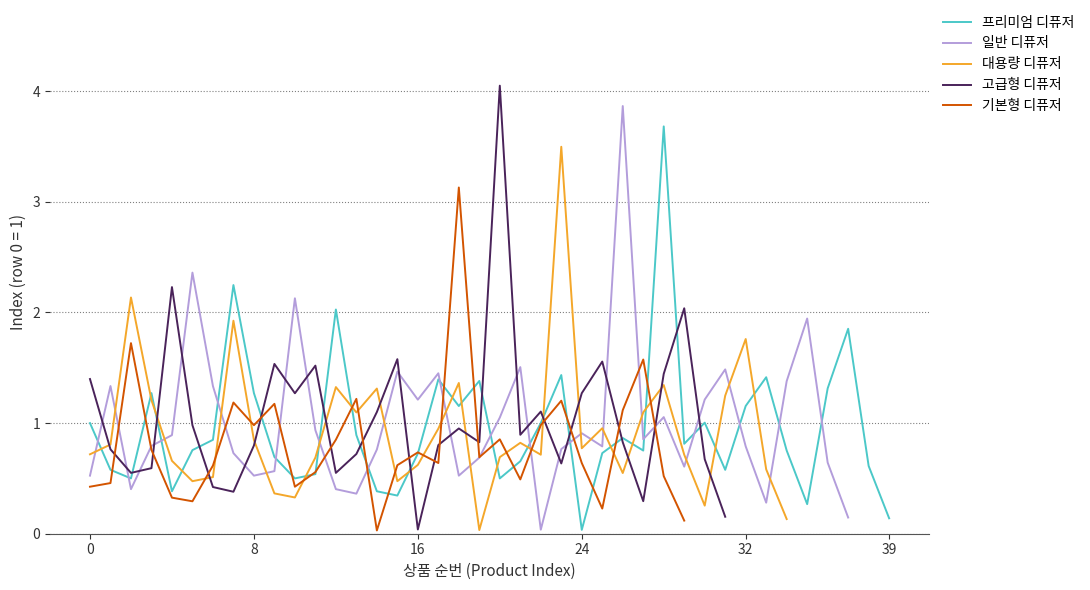

Does the chart have visible grid lines?

Yes